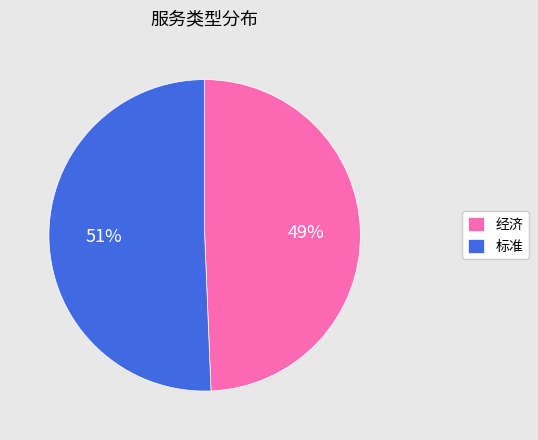

What is the majority slice?

标准